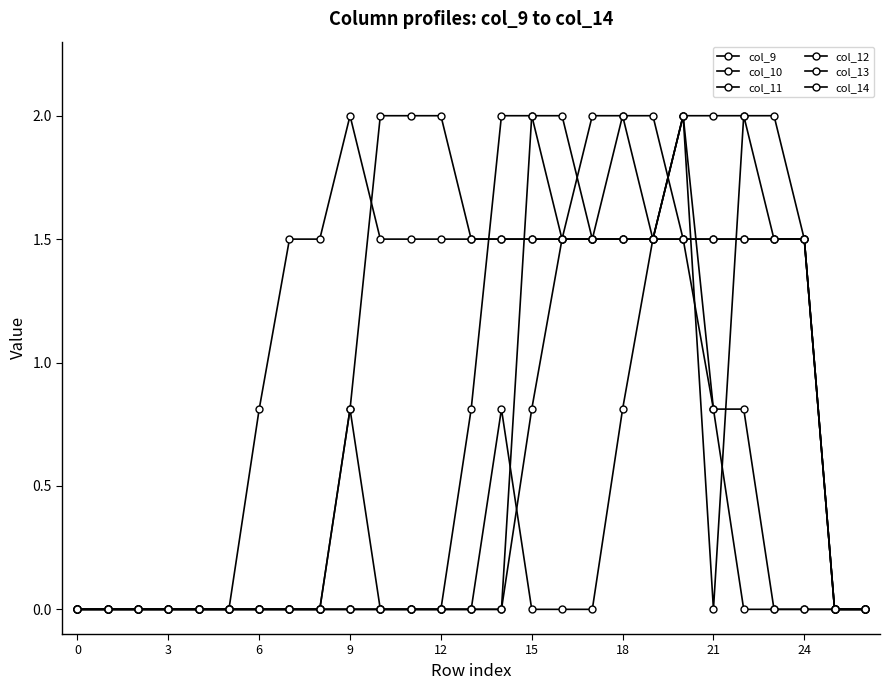

At how many categories does at least one series exceed 0?

19